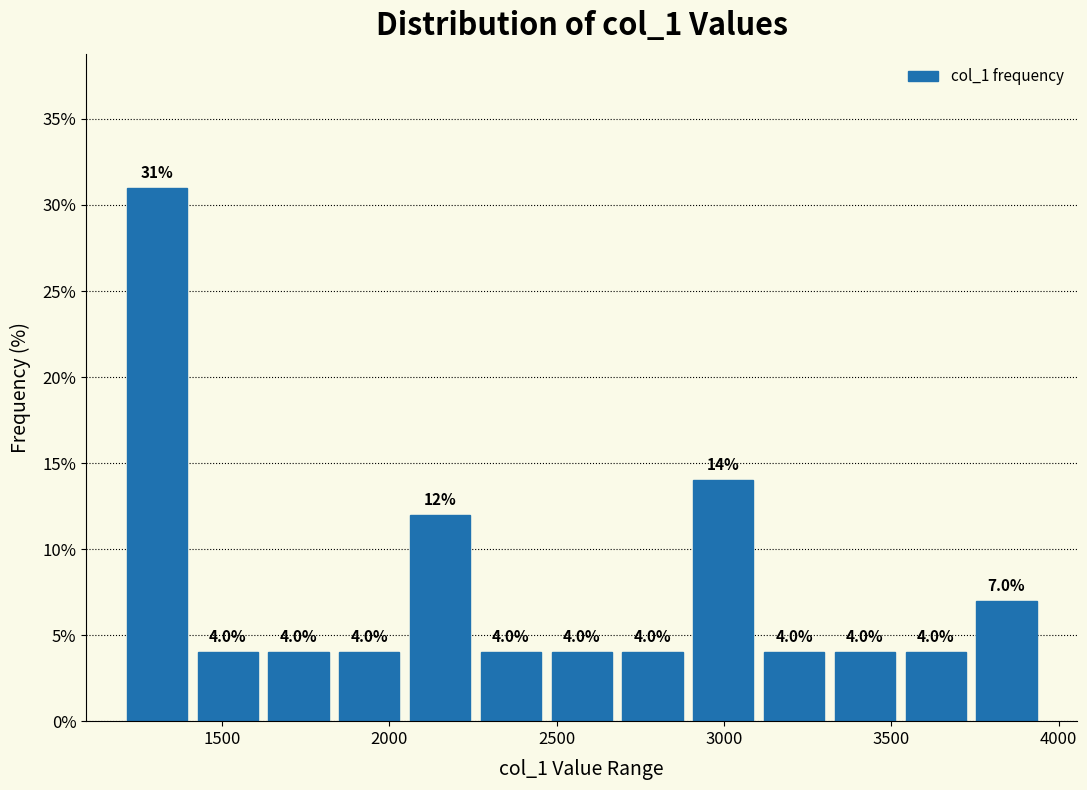

Reading left to right, list every bar in this chart as the range it spans on the x-axis followed by its height. The bar edges are not printed on the chart, so give them approximately, as read against the axis.

1200 to 1400: 31.0
1400 to 1600: 4.0
1600 to 1850: 4.0
1850 to 2050: 4.0
2050 to 2250: 12.0
2250 to 2450: 4.0
2450 to 2700: 4.0
2700 to 2900: 4.0
2900 to 3100: 14.0
3100 to 3300: 4.0
3300 to 3550: 4.0
3550 to 3750: 4.0
3750 to 3950: 7.0